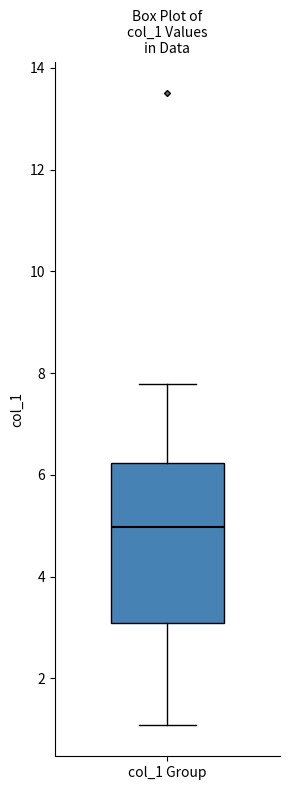

Read this box plot against the y-axis: the position of the median line, the range covered by the box, and the ends of both whiskers. The values are not printed on the chart, so give them approximately, as read against the axis.

median 5.0, box 3.0 to 6.2, whiskers 1.0 to 7.8